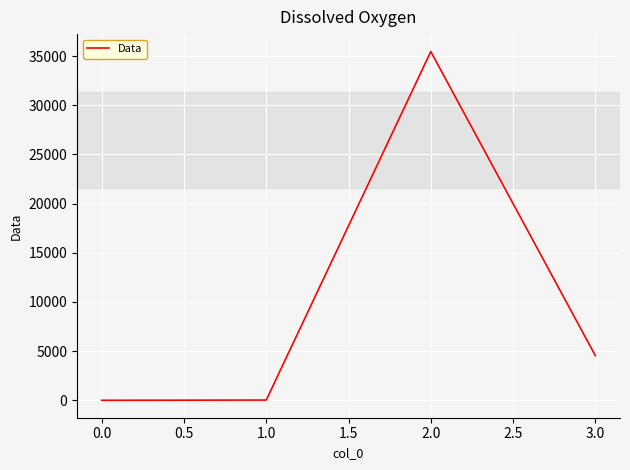

Approximately how many times larger is the value at 2.0 compared to 3.0?

7.8